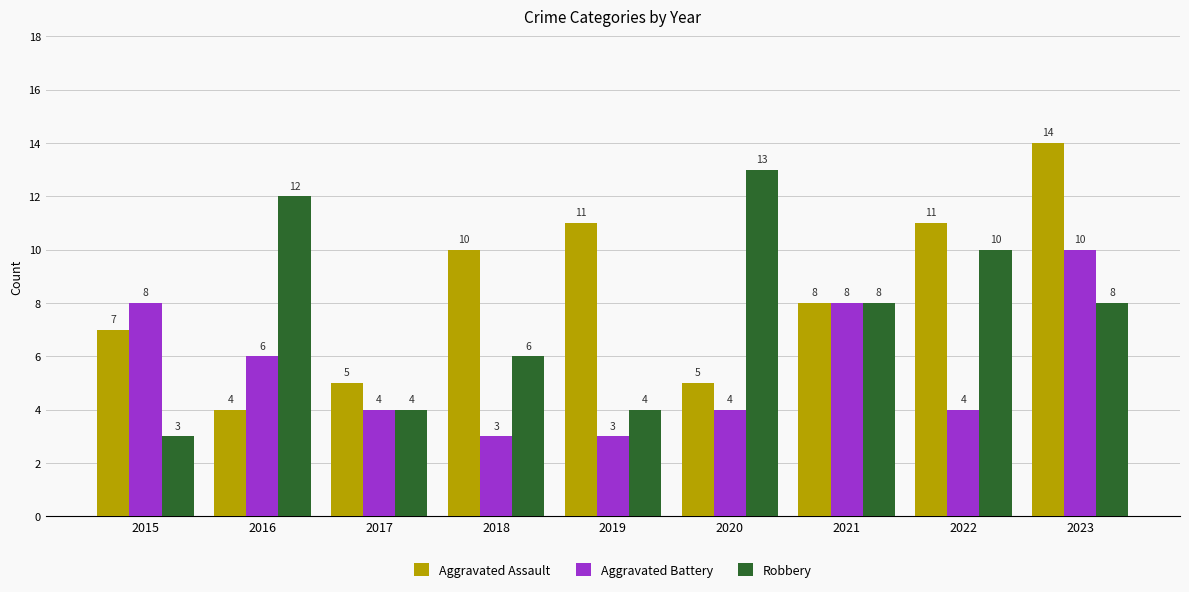

What are all the series names shown in the legend?

Aggravated Assault, Aggravated Battery, Robbery